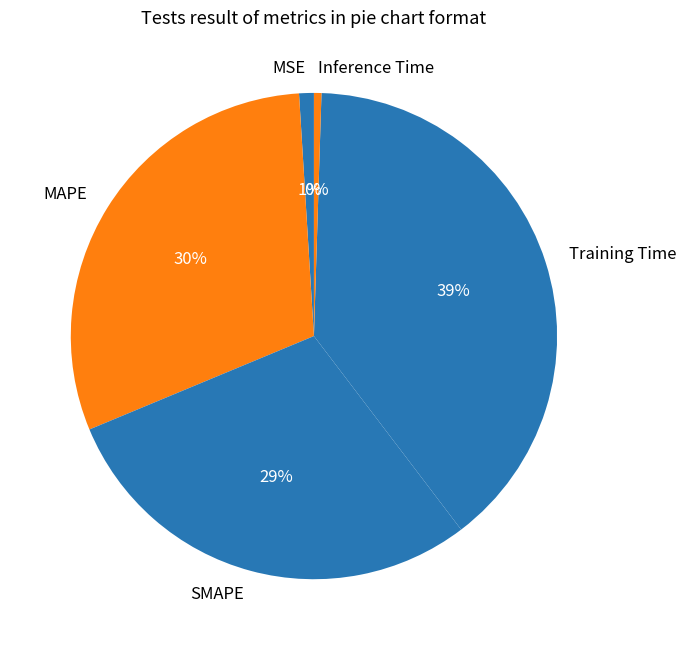

Is there a majority slice in this chart?

No